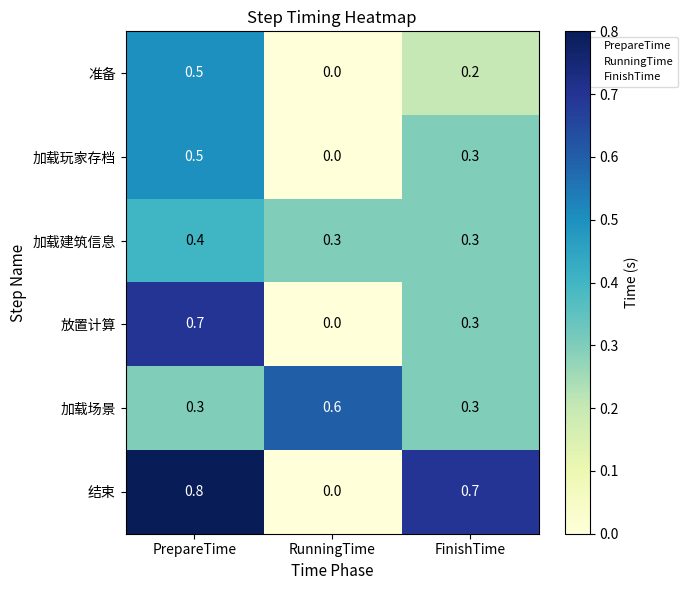

What is the difference between the highest and lowest values at RunningTime?

0.6